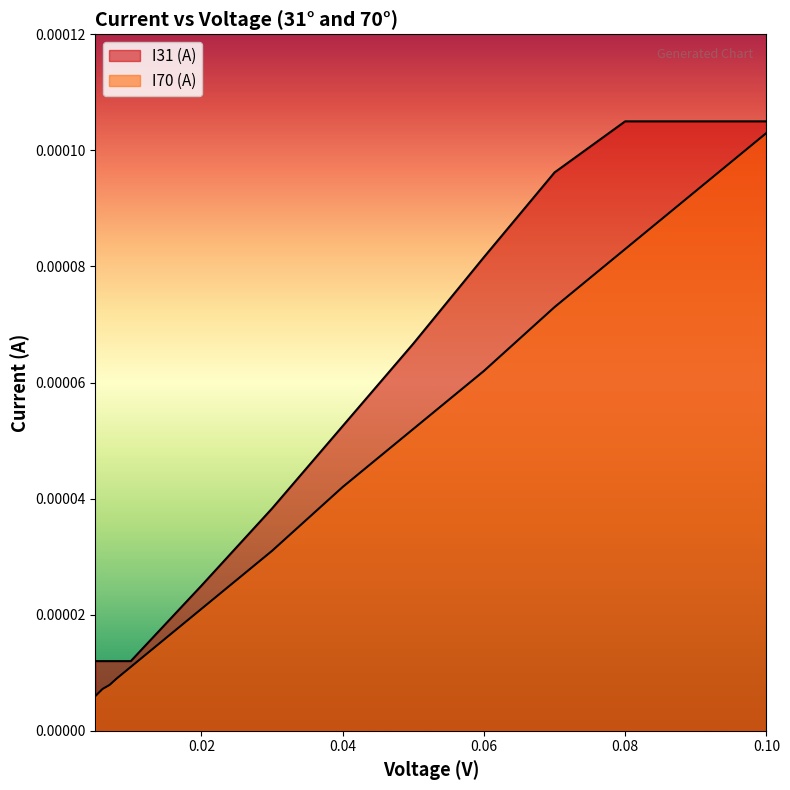

Is it true that I70 (A) equals 0.0 at 0.05?

False